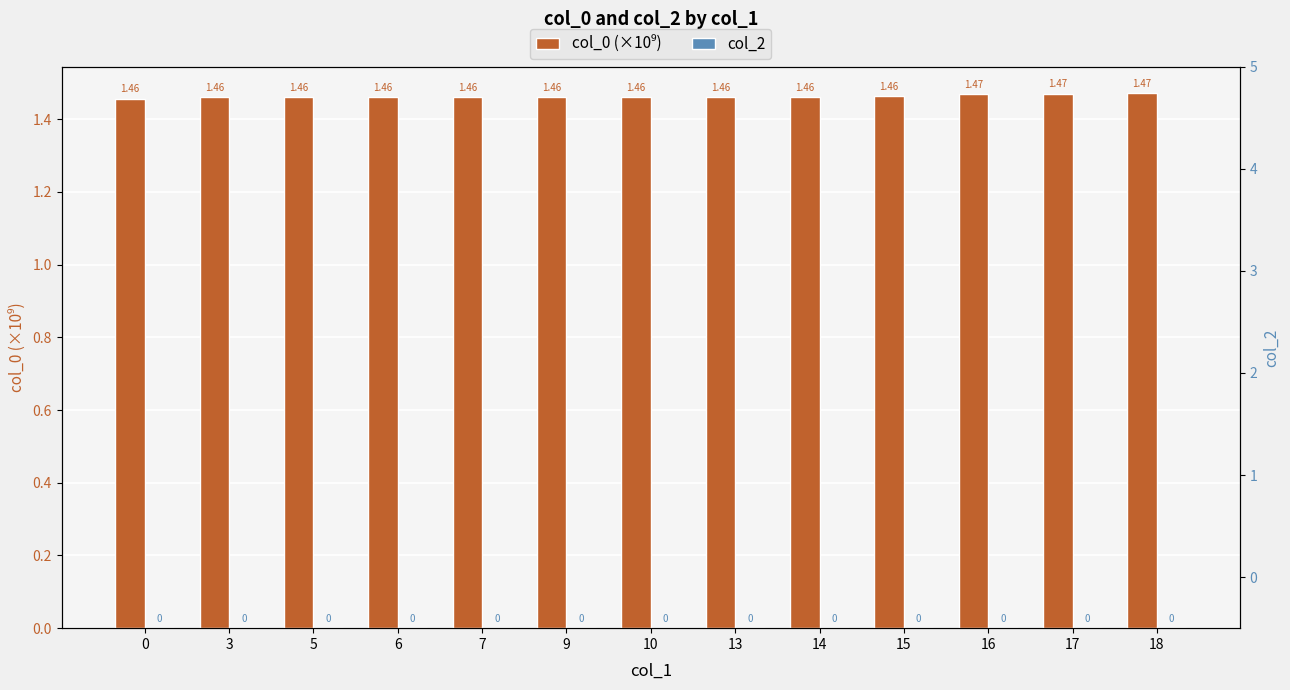

At which category is the sum across all series the highest?

18